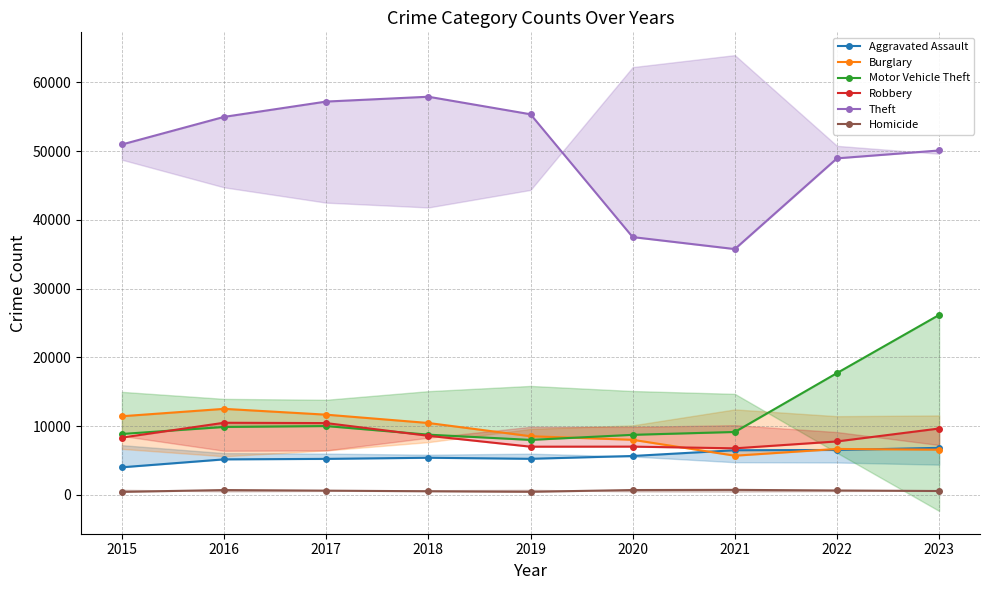

Rank the series by their maximum value, from highest to lowest.

Theft, Motor Vehicle Theft, Burglary, Robbery, Aggravated Assault, Homicide